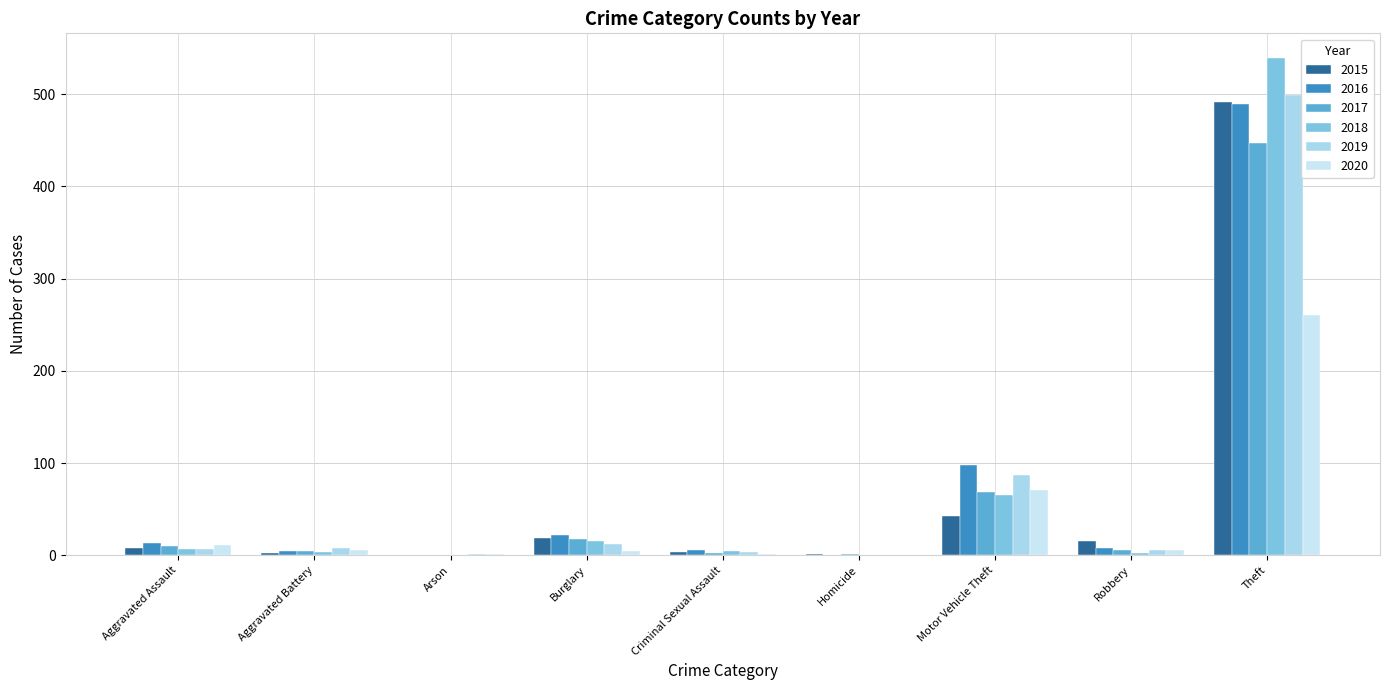

What position from the right is Aggravated Assault?

9